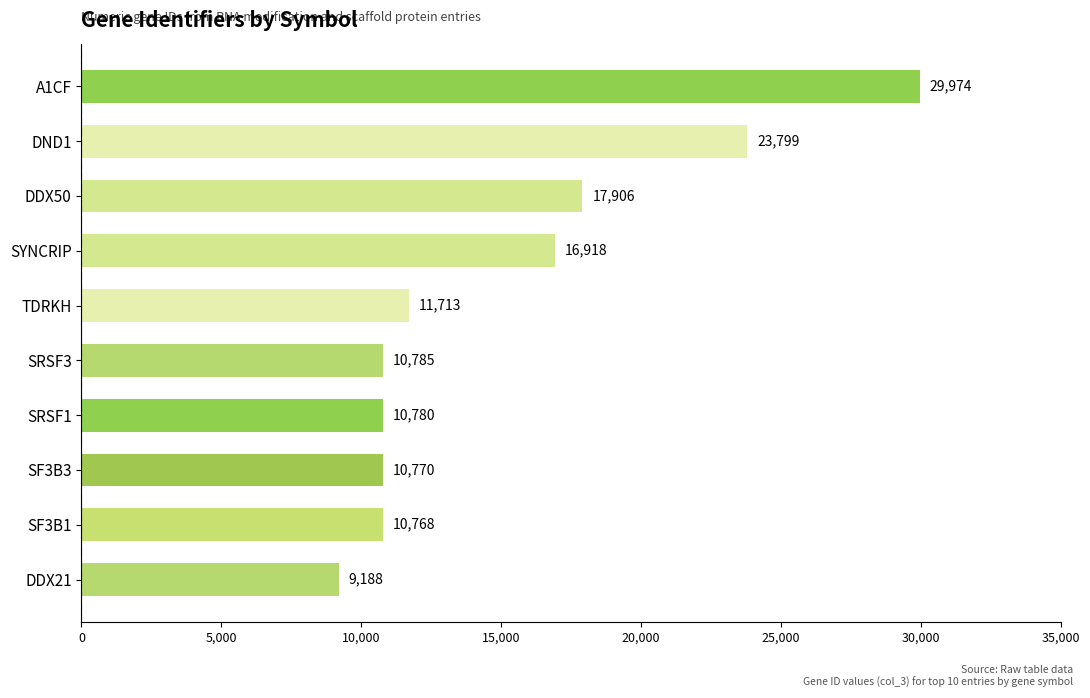

What is the average value?

15260